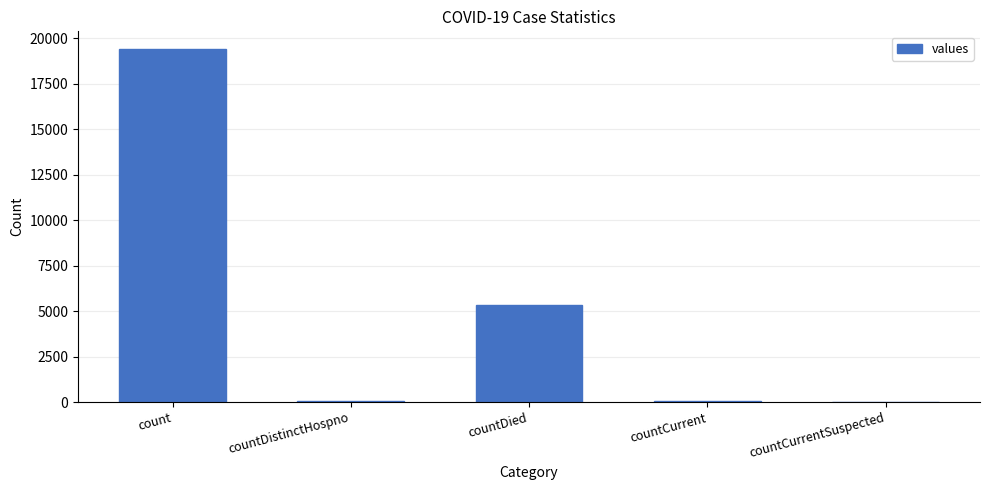

What is the sum of all values?

24875